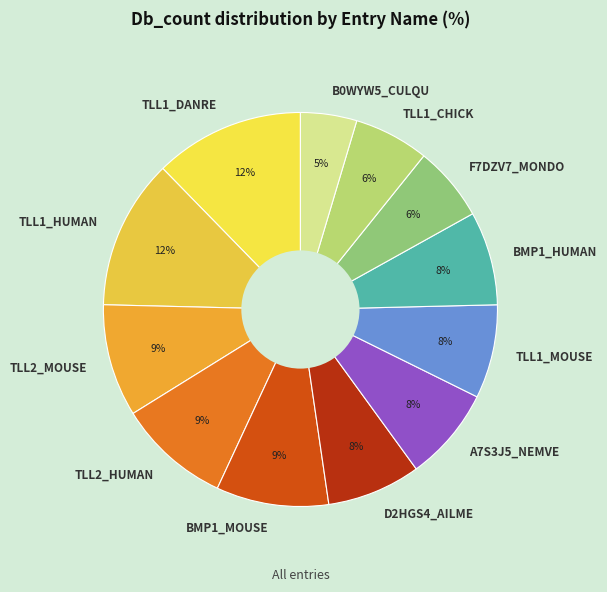

Which has a higher value, B0WYW5_CULQU or A7S3J5_NEMVE?

A7S3J5_NEMVE